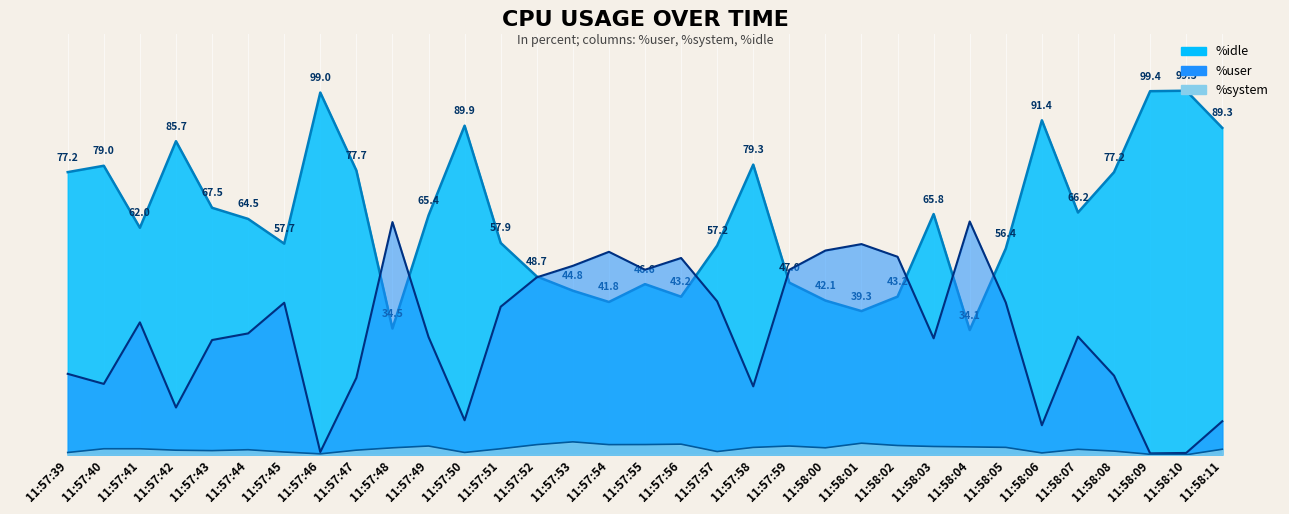

Which series ends up on top after the final intersection of %idle and %user?

%idle